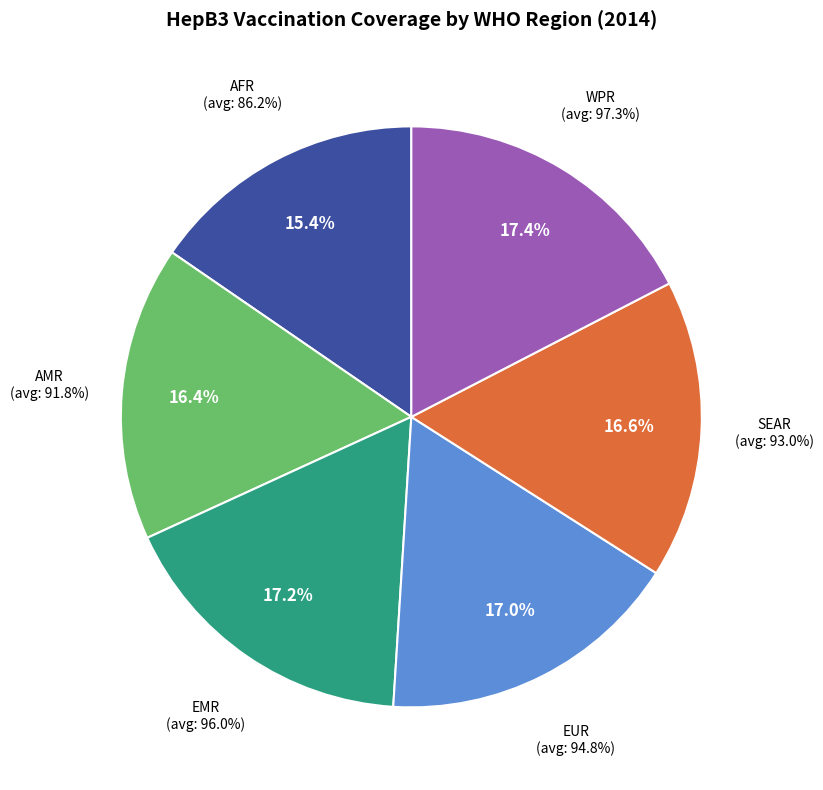

Does any single category account for the majority?

No